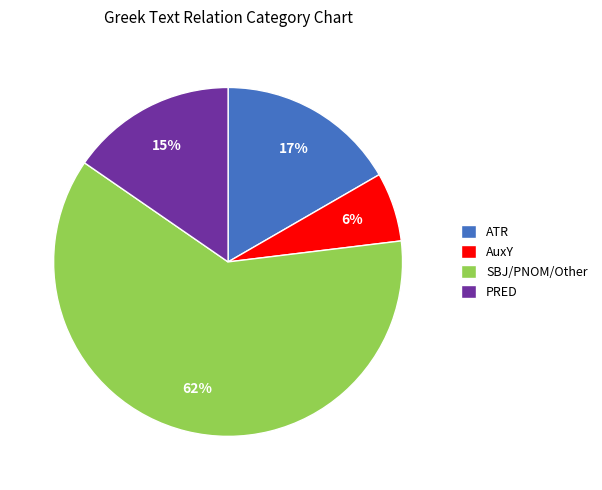

The ATR slice represents 12% of the pie. True or false?

False